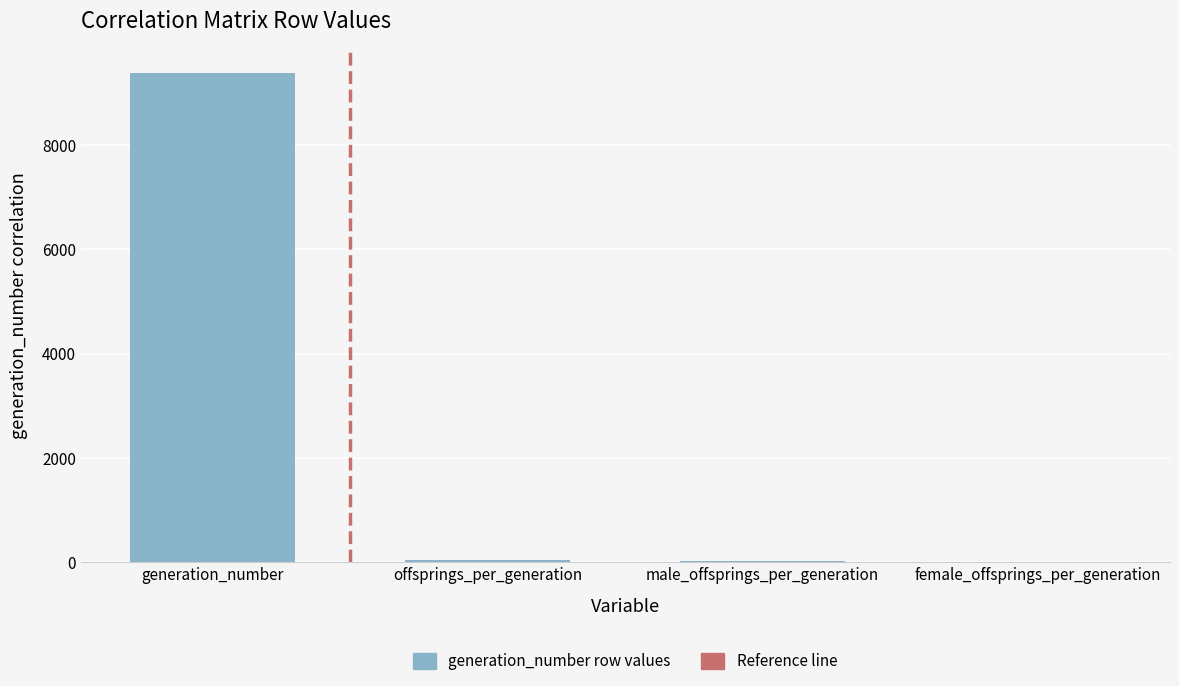

The chart shows a value of 13925.7 at generation_number. True or false?

False